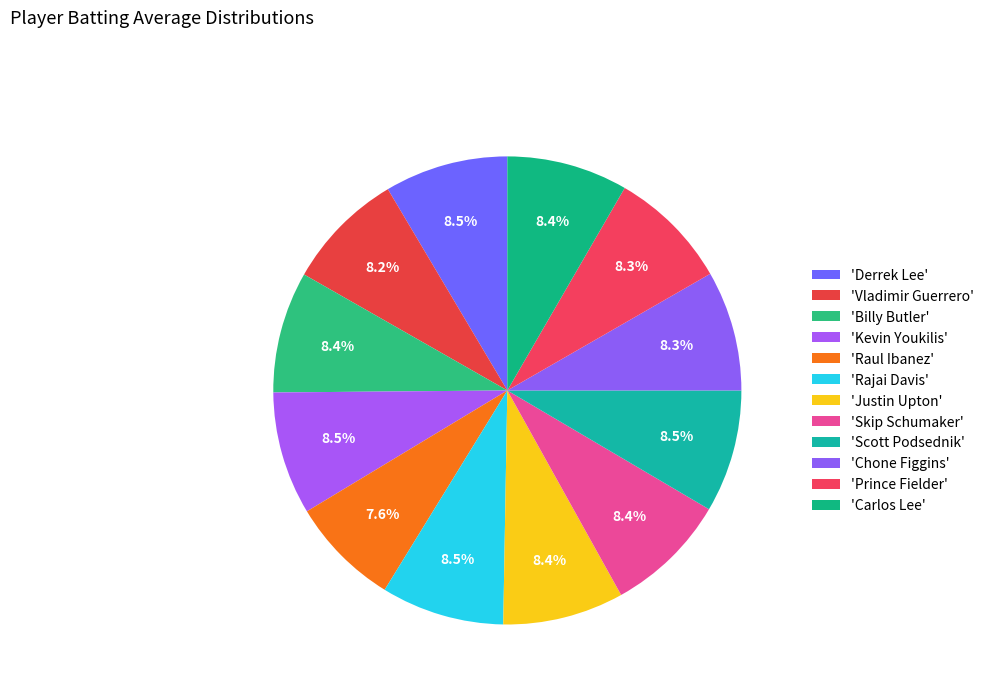

How many segments does this pie chart have?

12